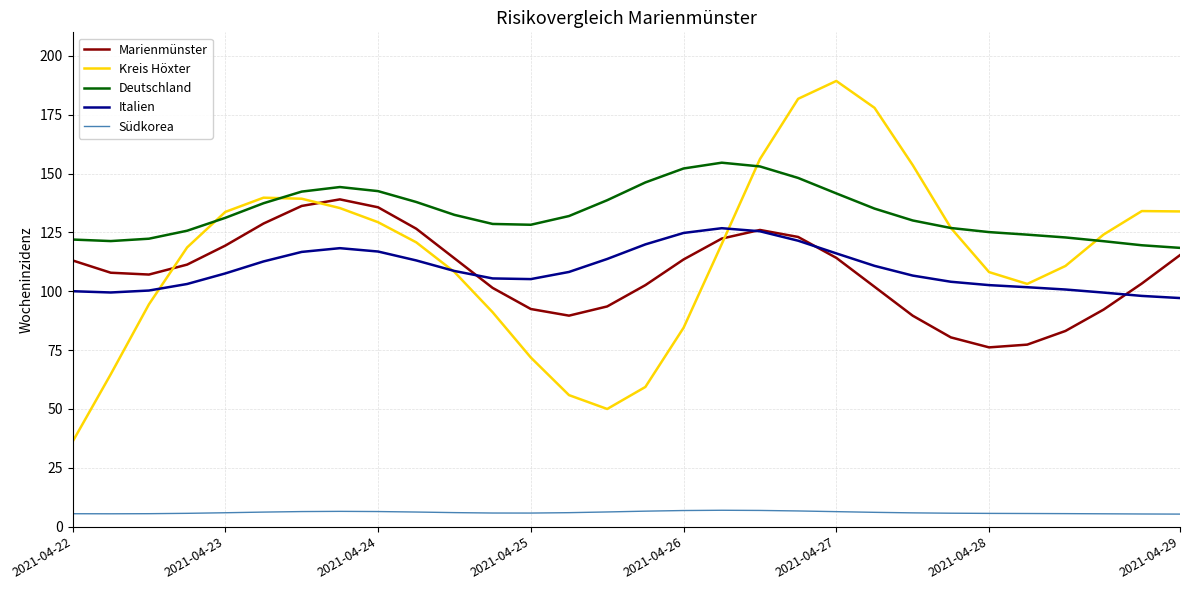

Rank the series by their maximum value, from highest to lowest.

Kreis Höxter, Deutschland, Marienmünster, Italien, Südkorea